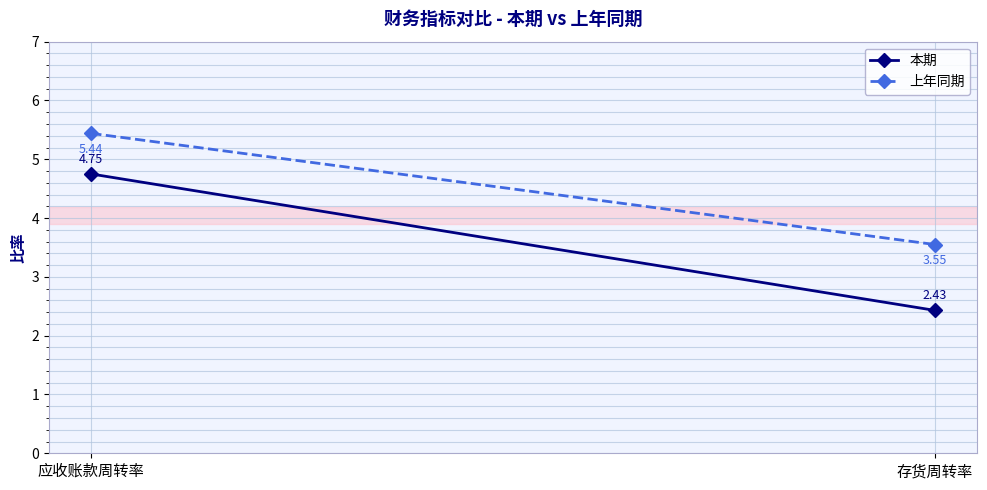

At which label does 上年同期 reach its peak?

应收账款周转率